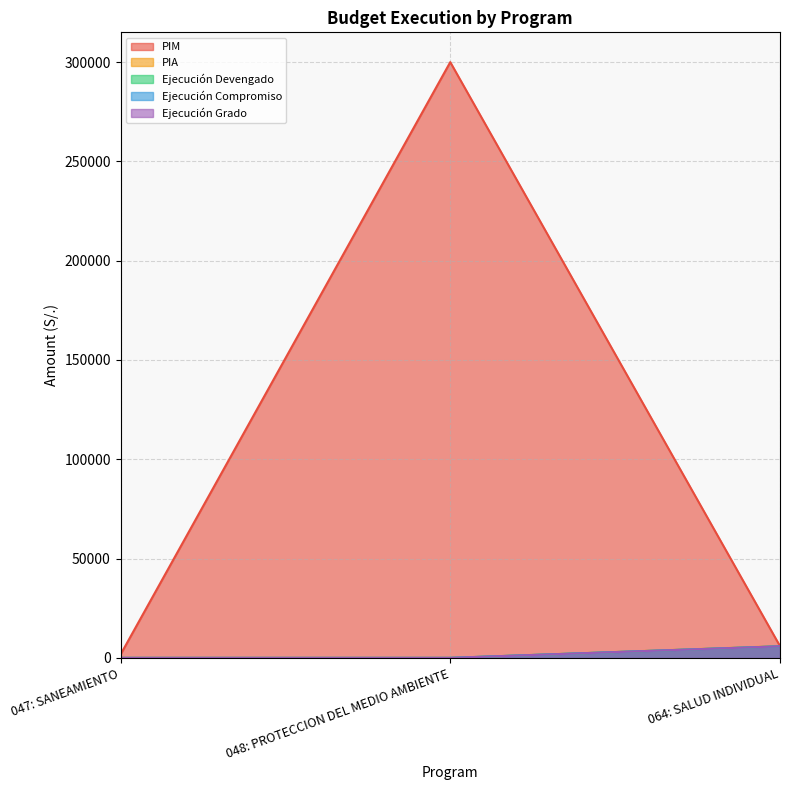

What is the difference between the highest and lowest values at 047: SANEAMIENTO?

1662